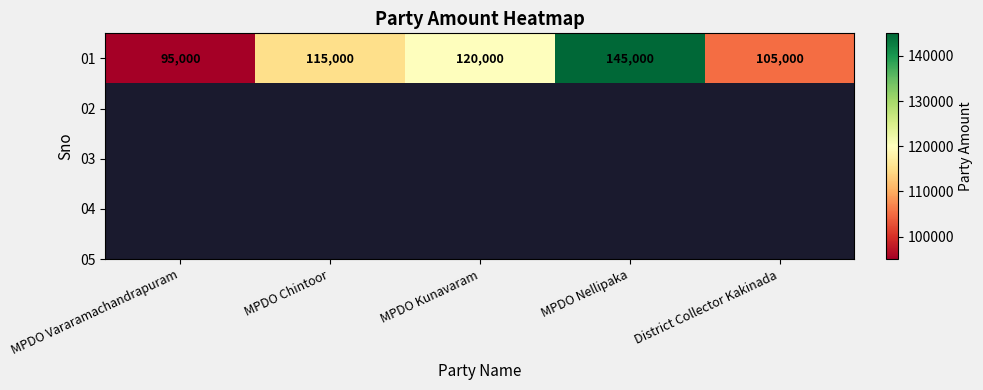

Count the values in the range 105000 to 120000.

3